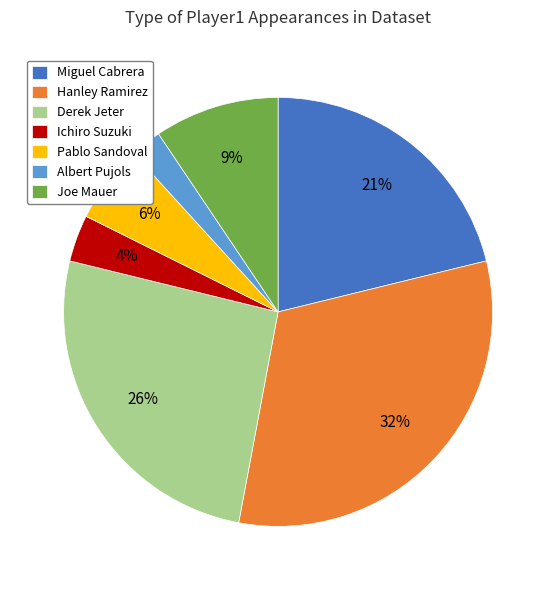

To the nearest percent, what percentage of the pie is Derek Jeter?

26%